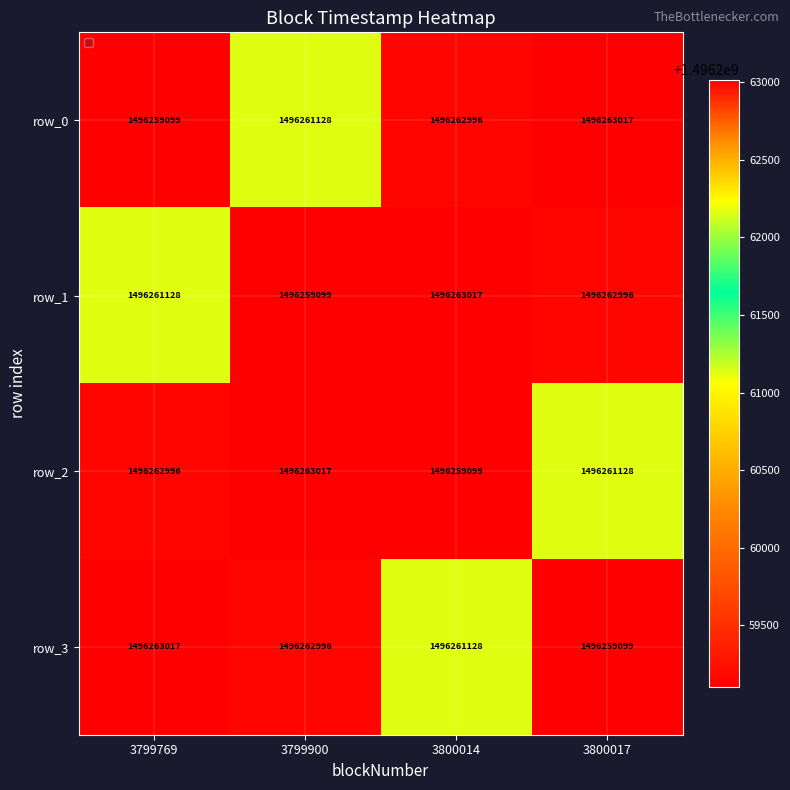

At which label is row_0 closest to 1496261058?

3799900